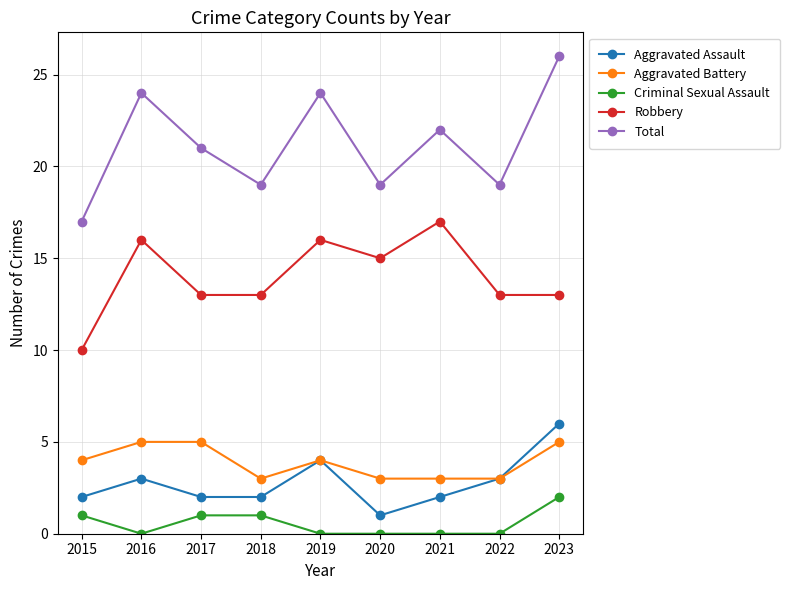

What is the total value across all series at 2015?

34